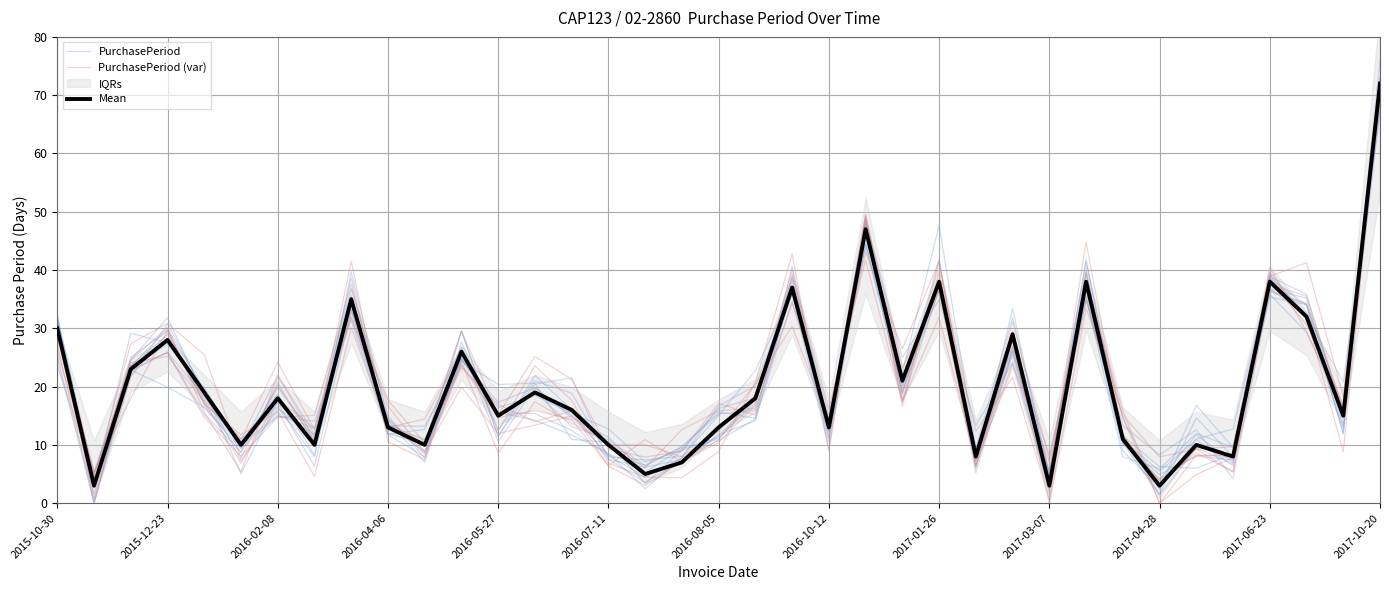

What is the total value across all series at 2016-08-05?

39.6